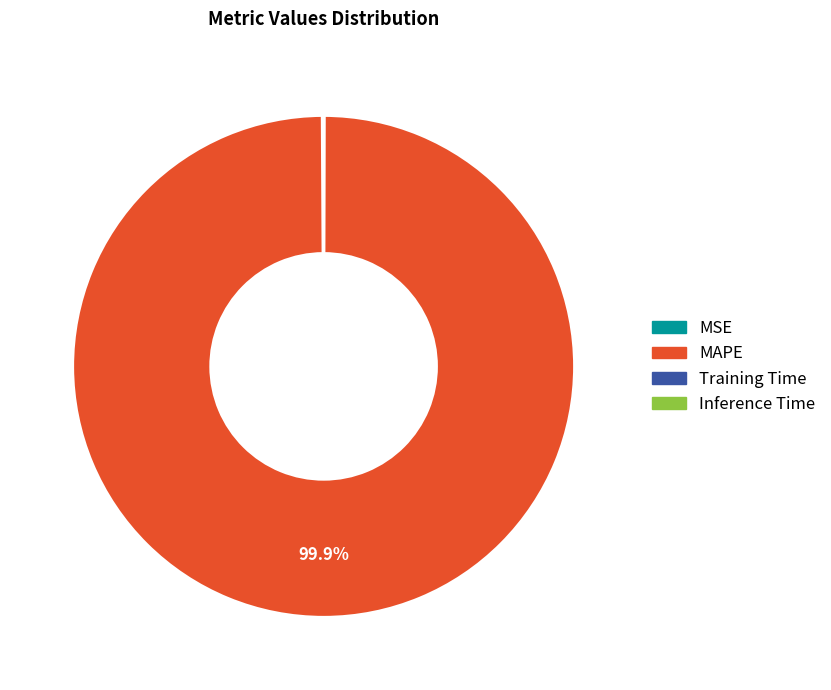

What is the largest slice in the pie chart?

MAPE